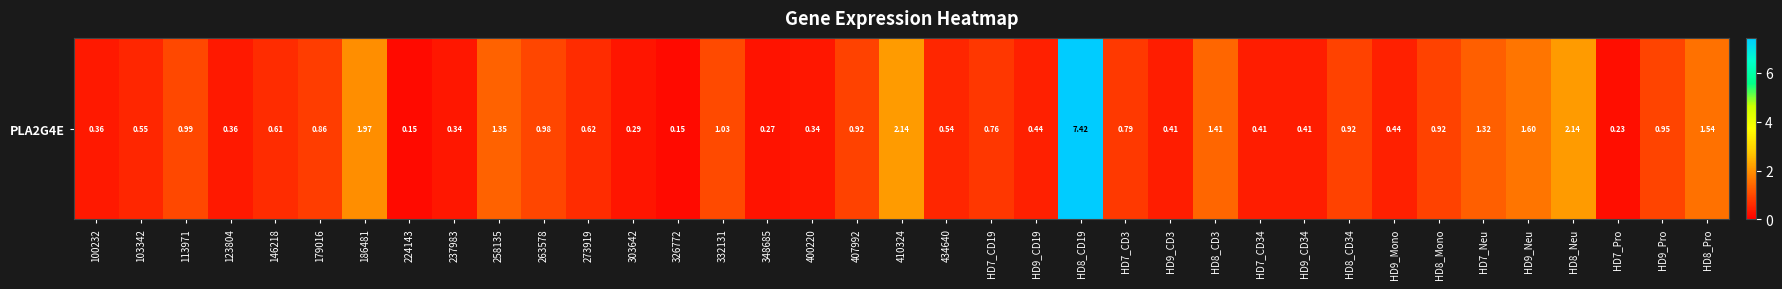

Is it true that the value at 348685 is 0.4?

False